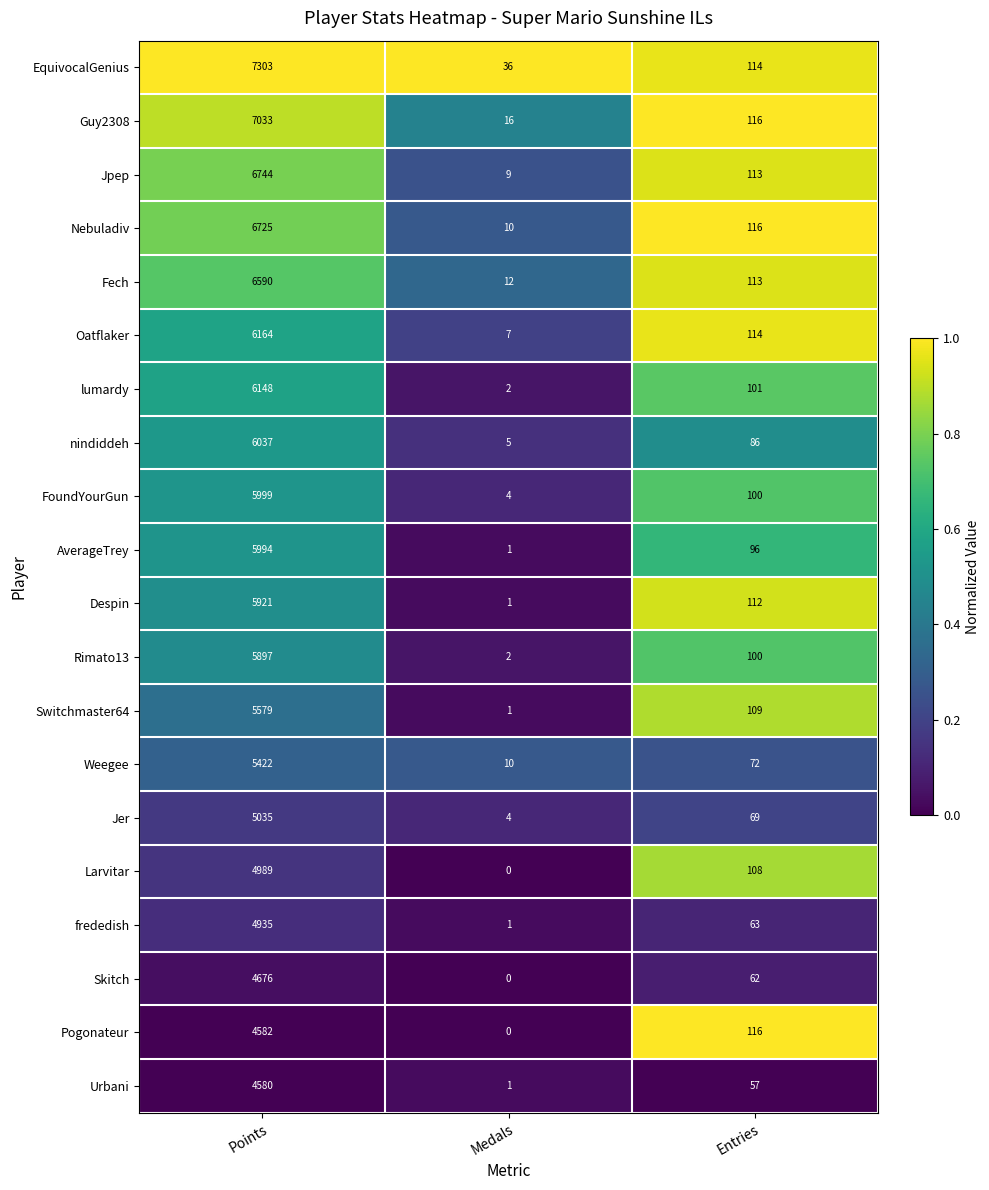

What is the average value of the Nebuladiv series?

2284